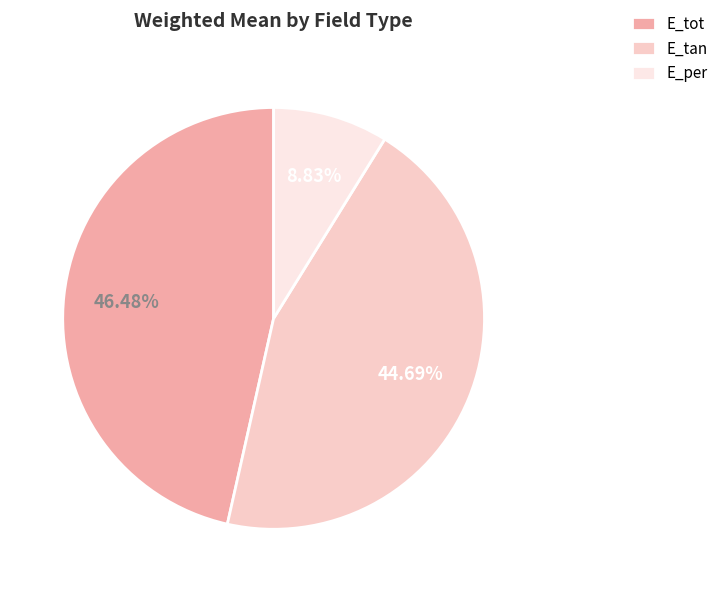

Which slice is the smallest?

E_per